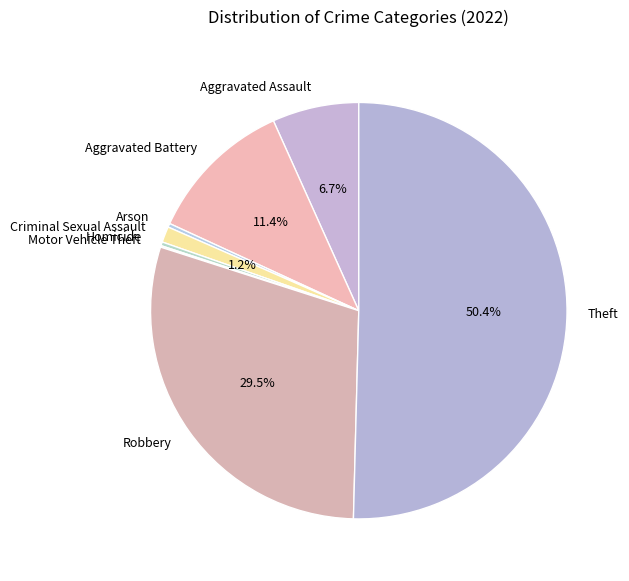

What is the largest slice in the pie chart?

Theft